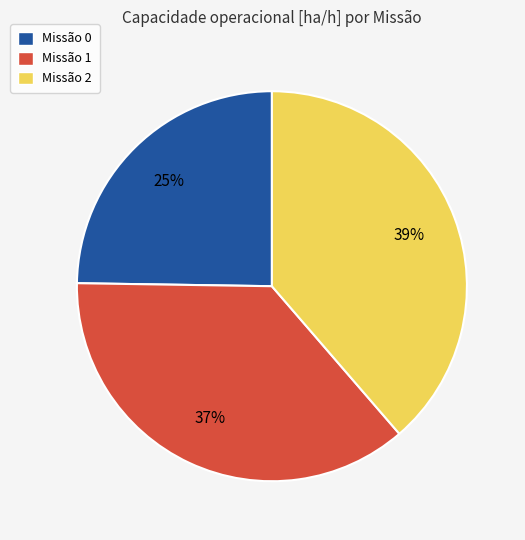

How many segments does this pie chart have?

3